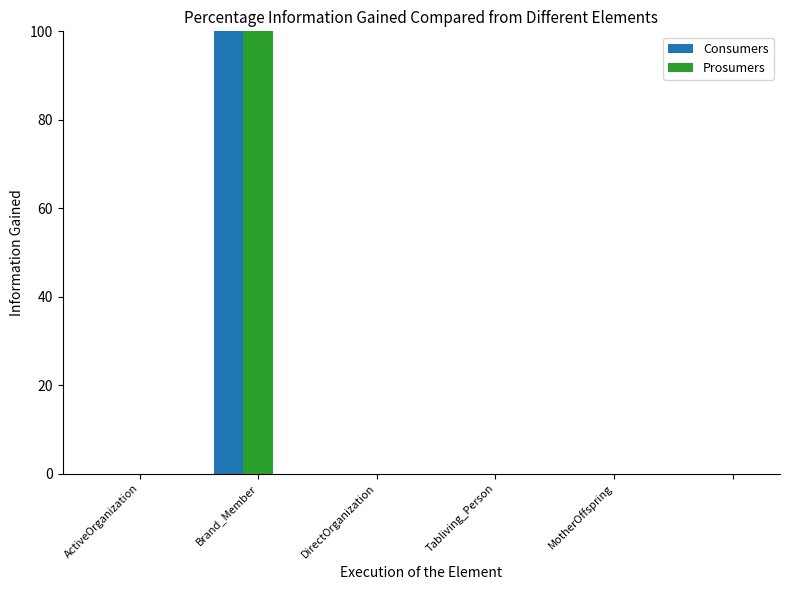

Which series has the largest range (max minus min)?

Consumers